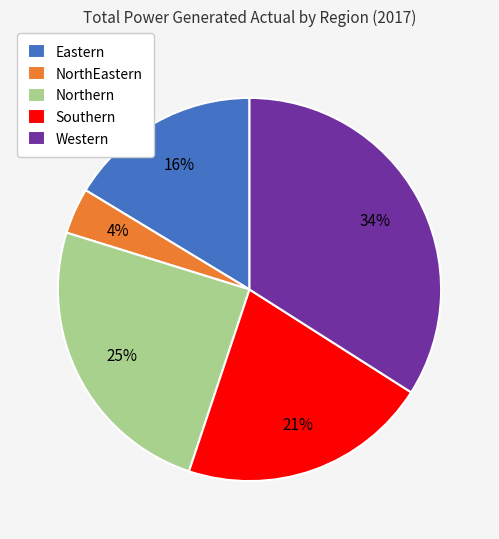

Does any single category account for the majority?

No